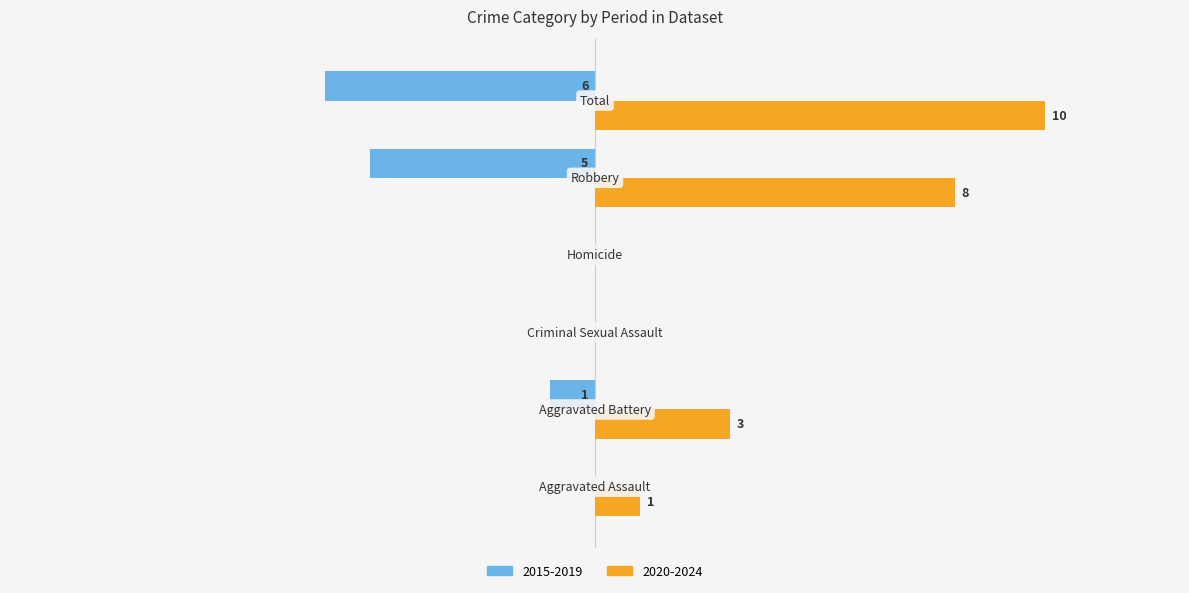

Which series has the largest total across all categories?

2020-2024